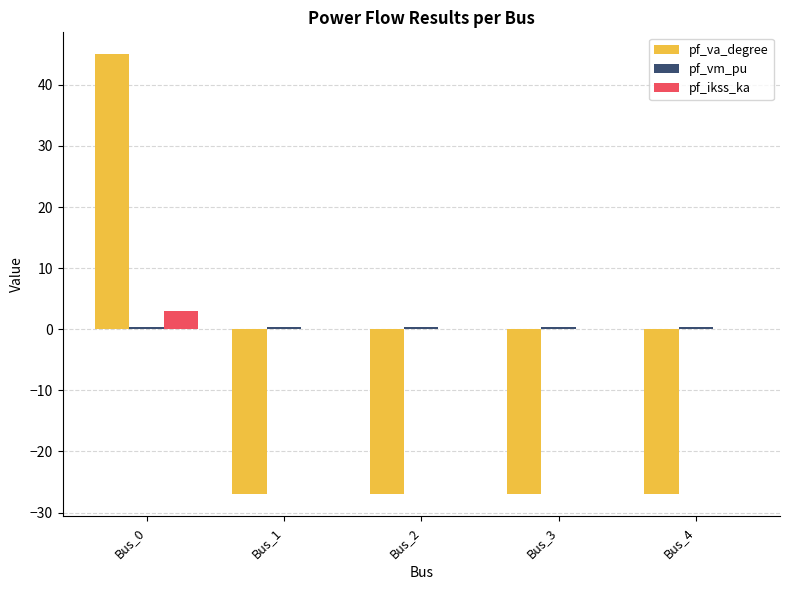

The value of pf_va_degree at Bus_4 is -7.0. True or false?

False